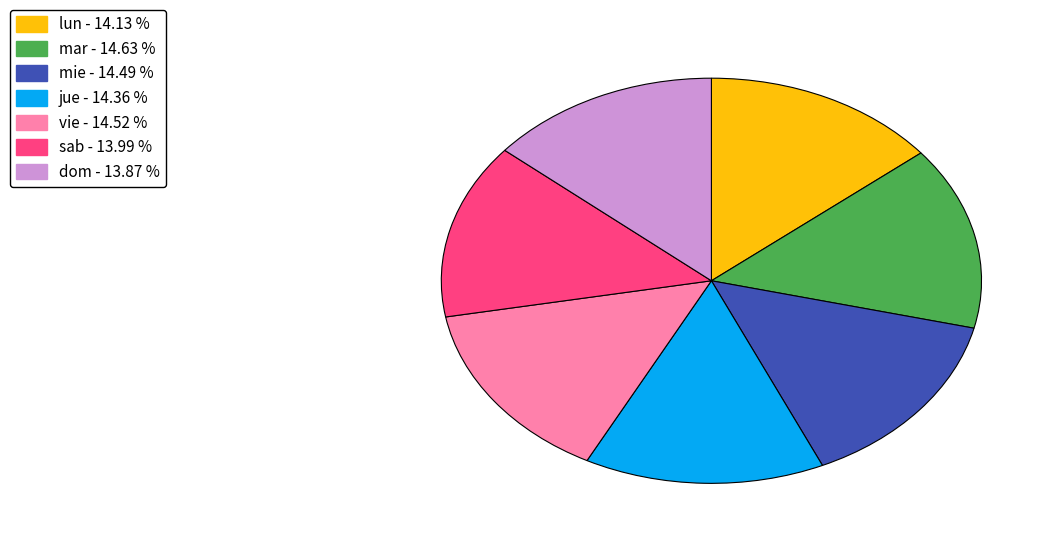

Do vie and dom together represent more than half of the pie?

No